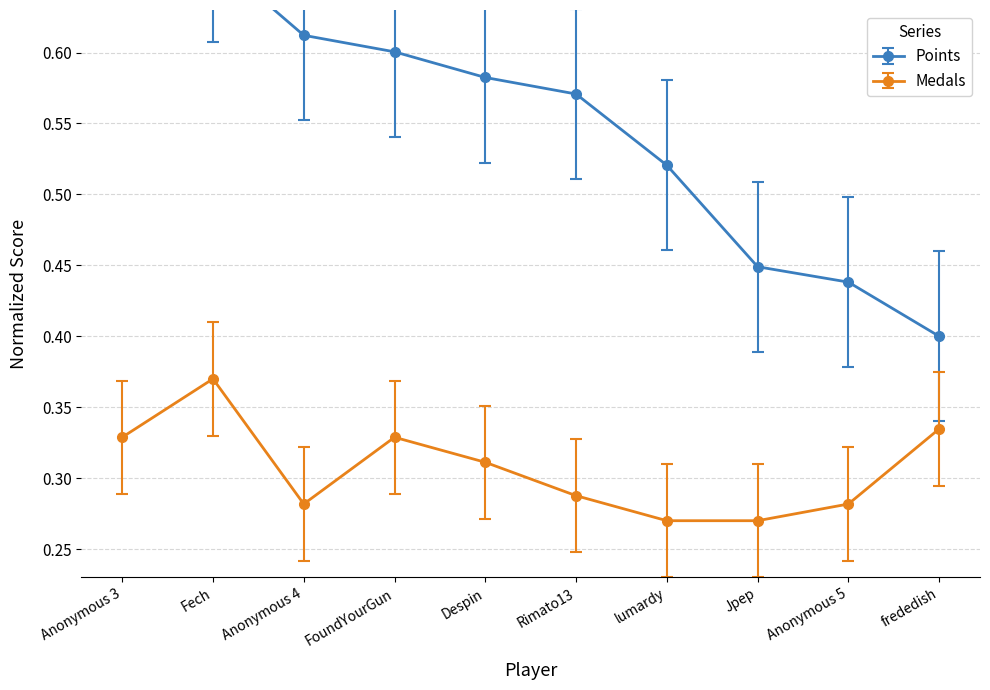

What is the label of the 3rd point from the right?

Jpep